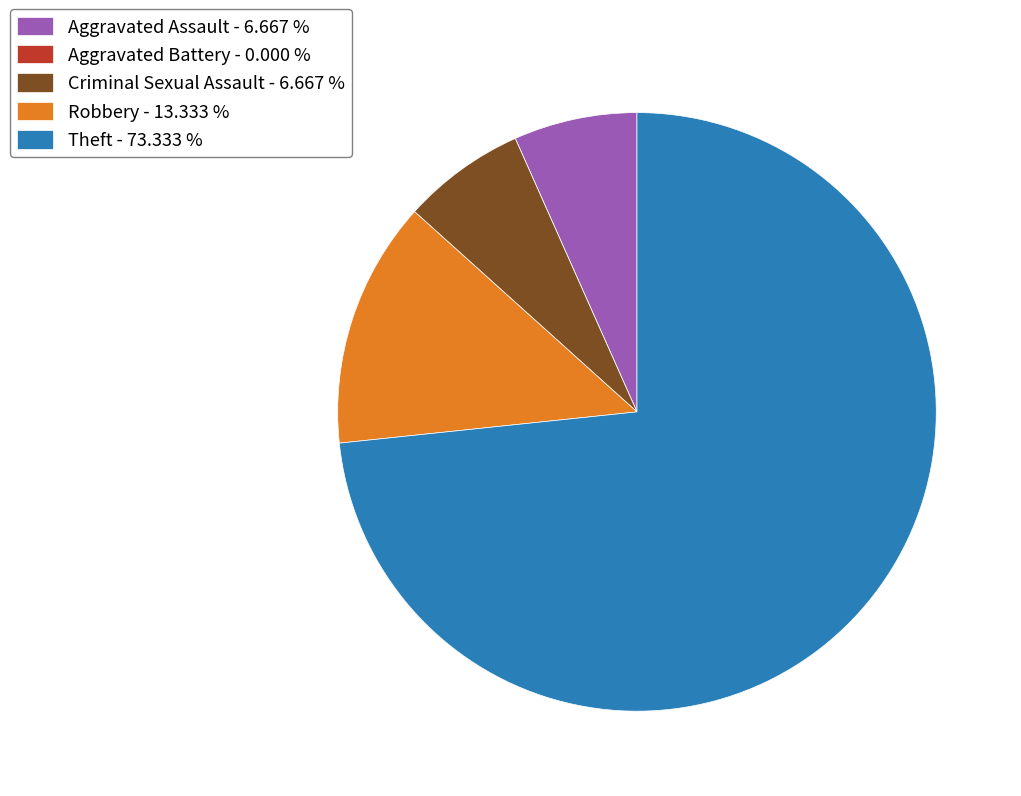

Is the sum of Aggravated Assault and Robbery greater than half?

No